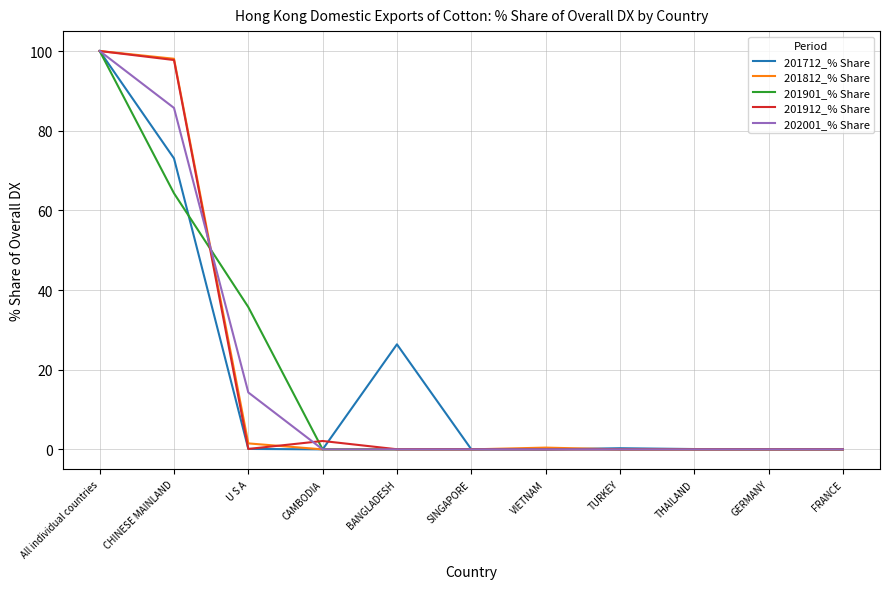

What position from the right is VIETNAM?

5